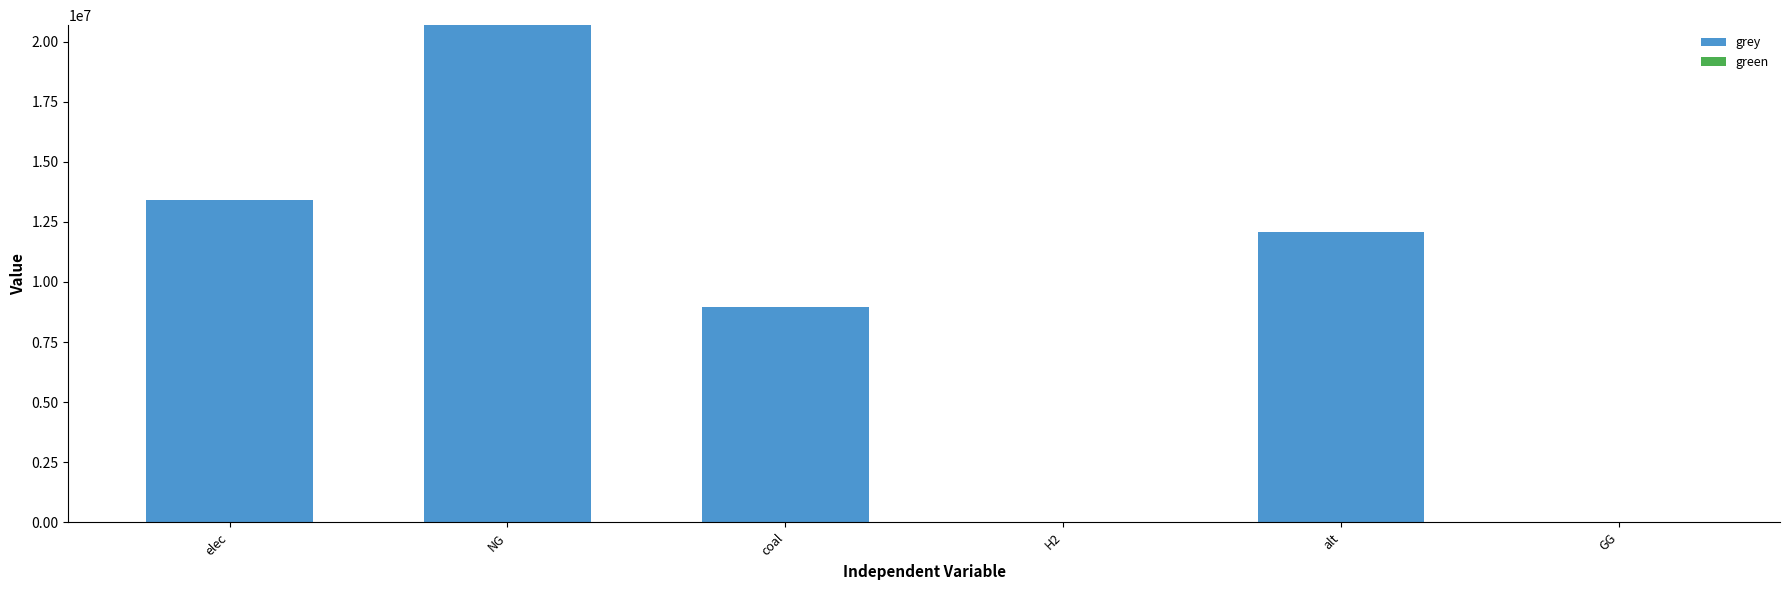

How many distinct data groups are displayed?

1